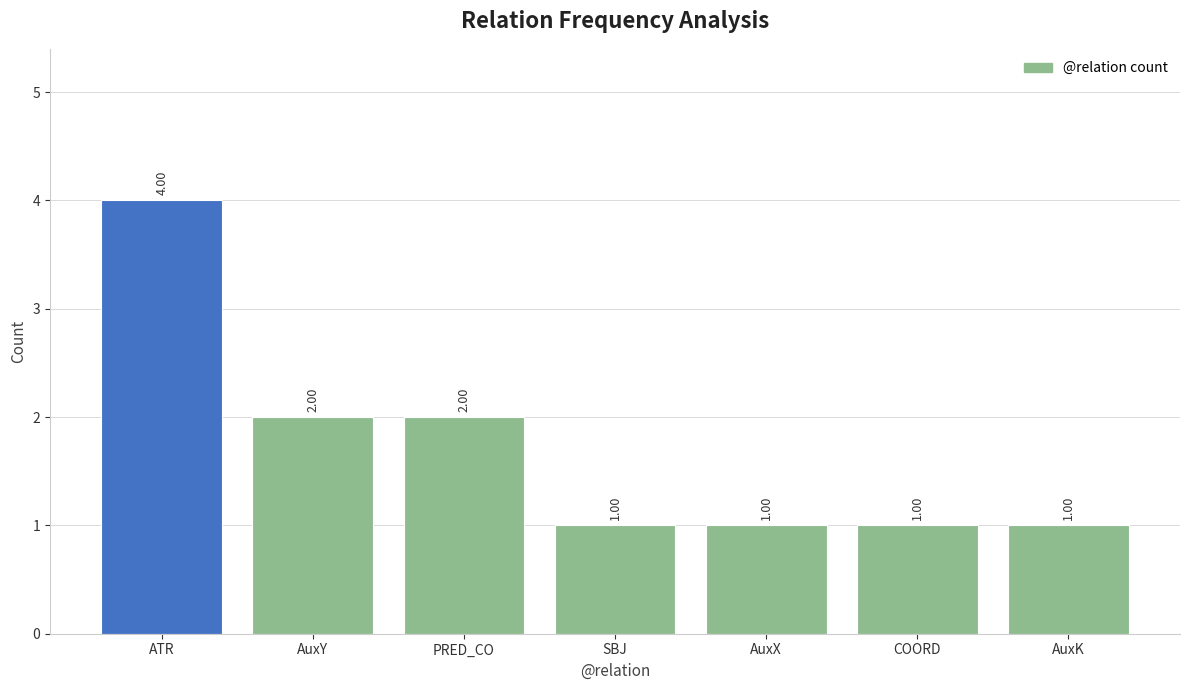

What is the sum of the values at AuxX and AuxY?

3